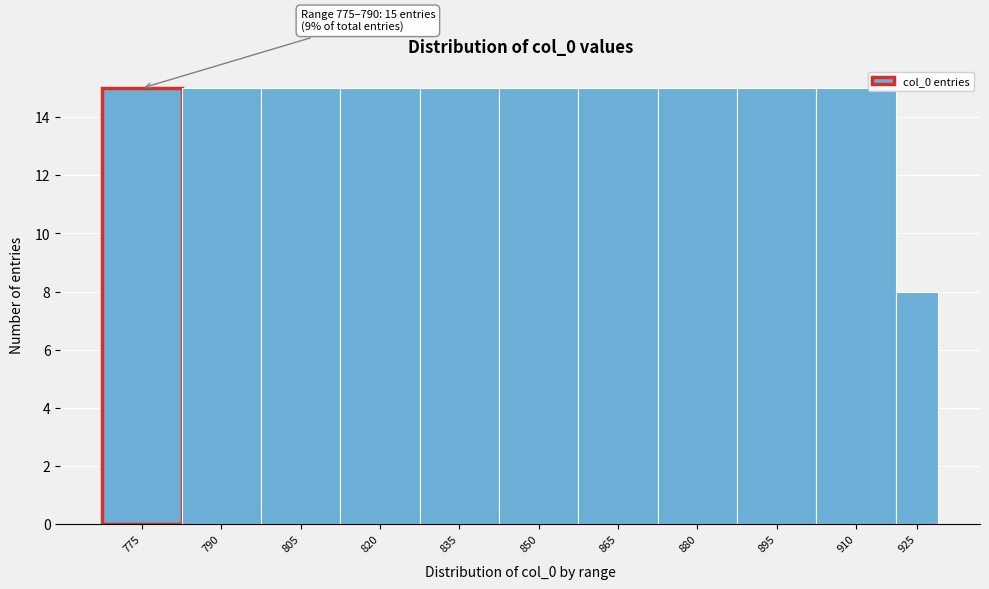

Reading left to right, transcribe all the data shown in this chart.

775=15	790=15	805=15	820=15	835=15	850=15	865=15	880=15	895=15	910=15	925=8